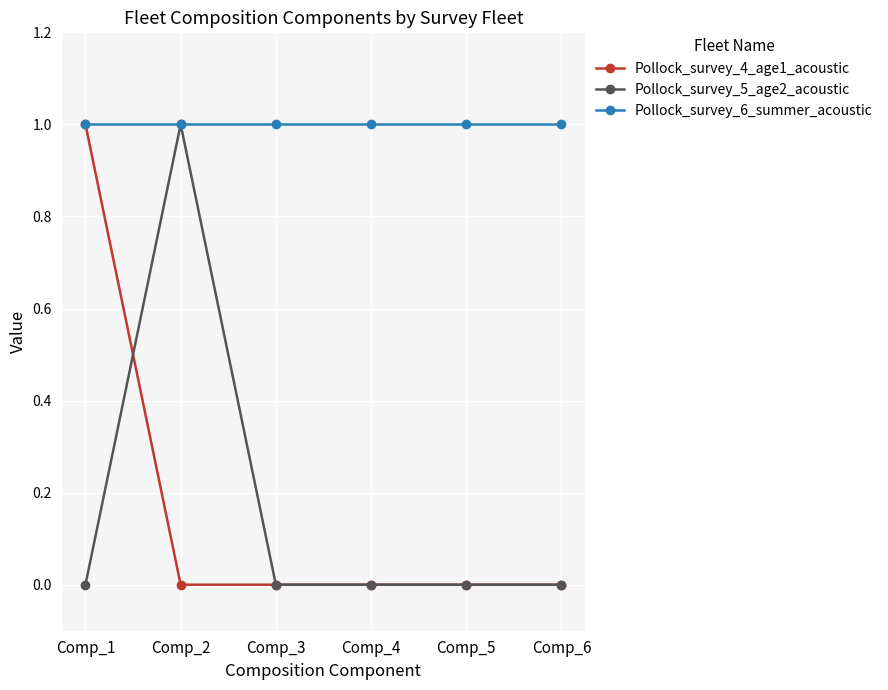

How many distinct data groups are displayed?

3